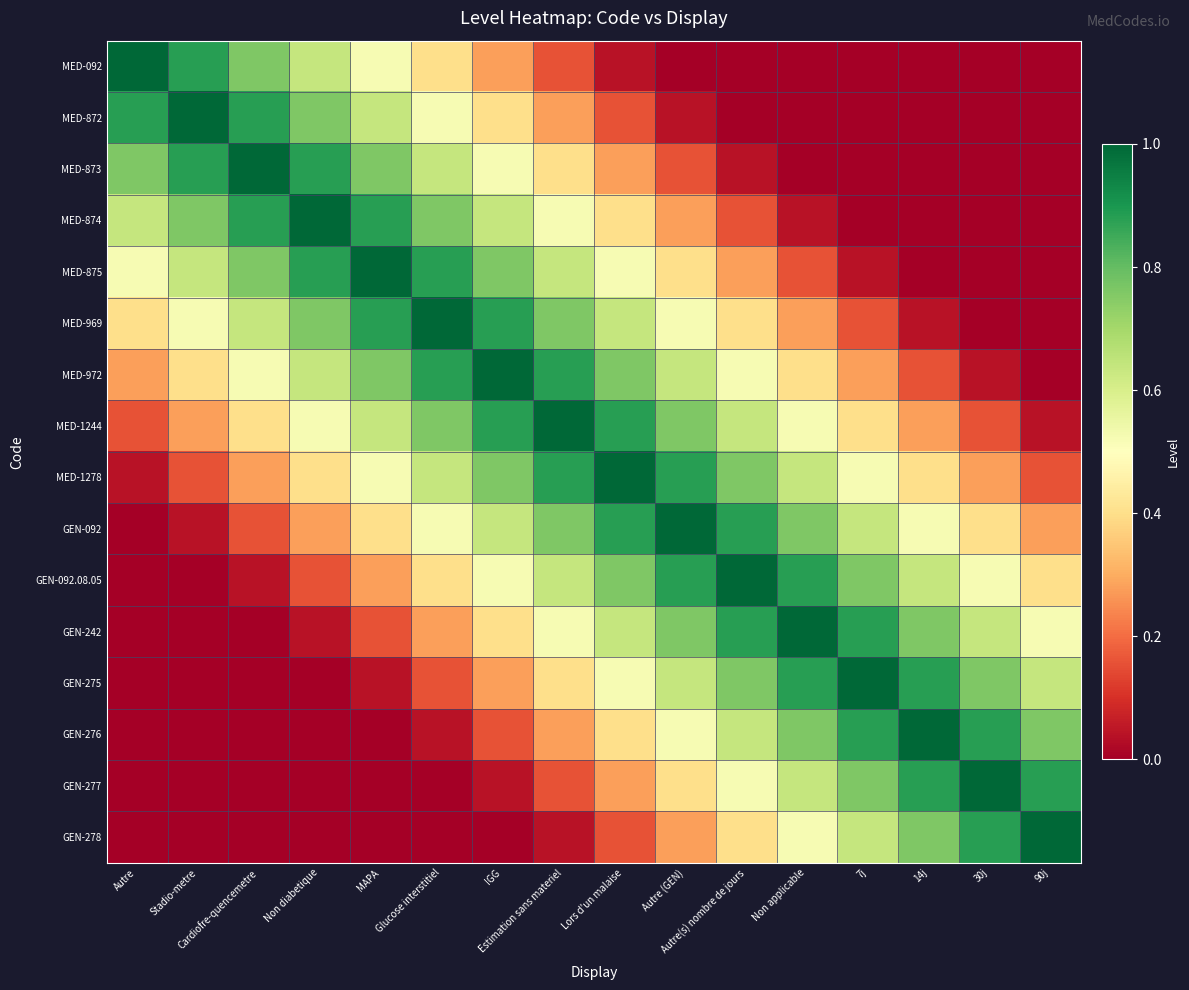

Reading left to right, what are all the values shown in this chart?

MED-092: Autre=1.0	Stadio-metre=0.9	Cardiofre-quencemetre=0.8	Non diabetique=0.6	MAPA=0.5	Glucose interstitiel=0.4	IGG=0.3	Estimation sans materiel=0.2	Lors d'un malaise=0.0	Autre (GEN)=0.0	Autre(s) nombre de jours=0.0	Non applicable=0.0	7j=0.0	14j=0.0	30j=0.0	90j=0.0
MED-872: Autre=0.9	Stadio-metre=1.0	Cardiofre-quencemetre=0.9	Non diabetique=0.8	MAPA=0.6	Glucose interstitiel=0.5	IGG=0.4	Estimation sans materiel=0.3	Lors d'un malaise=0.2	Autre (GEN)=0.0	Autre(s) nombre de jours=0.0	Non applicable=0.0	7j=0.0	14j=0.0	30j=0.0	90j=0.0
MED-873: Autre=0.8	Stadio-metre=0.9	Cardiofre-quencemetre=1.0	Non diabetique=0.9	MAPA=0.8	Glucose interstitiel=0.6	IGG=0.5	Estimation sans materiel=0.4	Lors d'un malaise=0.3	Autre (GEN)=0.2	Autre(s) nombre de jours=0.0	Non applicable=0.0	7j=0.0	14j=0.0	30j=0.0	90j=0.0
MED-874: Autre=0.6	Stadio-metre=0.8	Cardiofre-quencemetre=0.9	Non diabetique=1.0	MAPA=0.9	Glucose interstitiel=0.8	IGG=0.6	Estimation sans materiel=0.5	Lors d'un malaise=0.4	Autre (GEN)=0.3	Autre(s) nombre de jours=0.2	Non applicable=0.0	7j=0.0	14j=0.0	30j=0.0	90j=0.0
MED-875: Autre=0.5	Stadio-metre=0.6	Cardiofre-quencemetre=0.8	Non diabetique=0.9	MAPA=1.0	Glucose interstitiel=0.9	IGG=0.8	Estimation sans materiel=0.6	Lors d'un malaise=0.5	Autre (GEN)=0.4	Autre(s) nombre de jours=0.3	Non applicable=0.2	7j=0.0	14j=0.0	30j=0.0	90j=0.0
MED-969: Autre=0.4	Stadio-metre=0.5	Cardiofre-quencemetre=0.6	Non diabetique=0.8	MAPA=0.9	Glucose interstitiel=1.0	IGG=0.9	Estimation sans materiel=0.8	Lors d'un malaise=0.6	Autre (GEN)=0.5	Autre(s) nombre de jours=0.4	Non applicable=0.3	7j=0.2	14j=0.0	30j=0.0	90j=0.0
MED-972: Autre=0.3	Stadio-metre=0.4	Cardiofre-quencemetre=0.5	Non diabetique=0.6	MAPA=0.8	Glucose interstitiel=0.9	IGG=1.0	Estimation sans materiel=0.9	Lors d'un malaise=0.8	Autre (GEN)=0.6	Autre(s) nombre de jours=0.5	Non applicable=0.4	7j=0.3	14j=0.2	30j=0.0	90j=0.0
MED-1244: Autre=0.2	Stadio-metre=0.3	Cardiofre-quencemetre=0.4	Non diabetique=0.5	MAPA=0.6	Glucose interstitiel=0.8	IGG=0.9	Estimation sans materiel=1.0	Lors d'un malaise=0.9	Autre (GEN)=0.8	Autre(s) nombre de jours=0.6	Non applicable=0.5	7j=0.4	14j=0.3	30j=0.2	90j=0.0
MED-1278: Autre=0.0	Stadio-metre=0.2	Cardiofre-quencemetre=0.3	Non diabetique=0.4	MAPA=0.5	Glucose interstitiel=0.6	IGG=0.8	Estimation sans materiel=0.9	Lors d'un malaise=1.0	Autre (GEN)=0.9	Autre(s) nombre de jours=0.8	Non applicable=0.6	7j=0.5	14j=0.4	30j=0.3	90j=0.2
GEN-092: Autre=0.0	Stadio-metre=0.0	Cardiofre-quencemetre=0.2	Non diabetique=0.3	MAPA=0.4	Glucose interstitiel=0.5	IGG=0.6	Estimation sans materiel=0.8	Lors d'un malaise=0.9	Autre (GEN)=1.0	Autre(s) nombre de jours=0.9	Non applicable=0.8	7j=0.6	14j=0.5	30j=0.4	90j=0.3
GEN-092.08.05: Autre=0.0	Stadio-metre=0.0	Cardiofre-quencemetre=0.0	Non diabetique=0.2	MAPA=0.3	Glucose interstitiel=0.4	IGG=0.5	Estimation sans materiel=0.6	Lors d'un malaise=0.8	Autre (GEN)=0.9	Autre(s) nombre de jours=1.0	Non applicable=0.9	7j=0.8	14j=0.6	30j=0.5	90j=0.4
GEN-242: Autre=0.0	Stadio-metre=0.0	Cardiofre-quencemetre=0.0	Non diabetique=0.0	MAPA=0.2	Glucose interstitiel=0.3	IGG=0.4	Estimation sans materiel=0.5	Lors d'un malaise=0.6	Autre (GEN)=0.8	Autre(s) nombre de jours=0.9	Non applicable=1.0	7j=0.9	14j=0.8	30j=0.6	90j=0.5
GEN-275: Autre=0.0	Stadio-metre=0.0	Cardiofre-quencemetre=0.0	Non diabetique=0.0	MAPA=0.0	Glucose interstitiel=0.2	IGG=0.3	Estimation sans materiel=0.4	Lors d'un malaise=0.5	Autre (GEN)=0.6	Autre(s) nombre de jours=0.8	Non applicable=0.9	7j=1.0	14j=0.9	30j=0.8	90j=0.6
GEN-276: Autre=0.0	Stadio-metre=0.0	Cardiofre-quencemetre=0.0	Non diabetique=0.0	MAPA=0.0	Glucose interstitiel=0.0	IGG=0.2	Estimation sans materiel=0.3	Lors d'un malaise=0.4	Autre (GEN)=0.5	Autre(s) nombre de jours=0.6	Non applicable=0.8	7j=0.9	14j=1.0	30j=0.9	90j=0.8
GEN-277: Autre=0.0	Stadio-metre=0.0	Cardiofre-quencemetre=0.0	Non diabetique=0.0	MAPA=0.0	Glucose interstitiel=0.0	IGG=0.0	Estimation sans materiel=0.2	Lors d'un malaise=0.3	Autre (GEN)=0.4	Autre(s) nombre de jours=0.5	Non applicable=0.6	7j=0.8	14j=0.9	30j=1.0	90j=0.9
GEN-278: Autre=0.0	Stadio-metre=0.0	Cardiofre-quencemetre=0.0	Non diabetique=0.0	MAPA=0.0	Glucose interstitiel=0.0	IGG=0.0	Estimation sans materiel=0.0	Lors d'un malaise=0.2	Autre (GEN)=0.3	Autre(s) nombre de jours=0.4	Non applicable=0.5	7j=0.6	14j=0.8	30j=0.9	90j=1.0